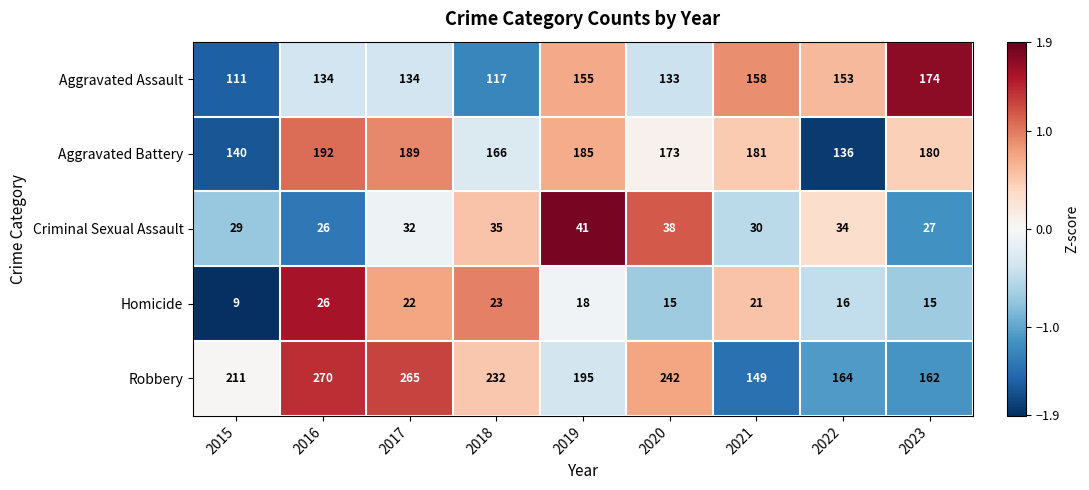

Which series changed the most between 2019 and 2022?

Aggravated Battery